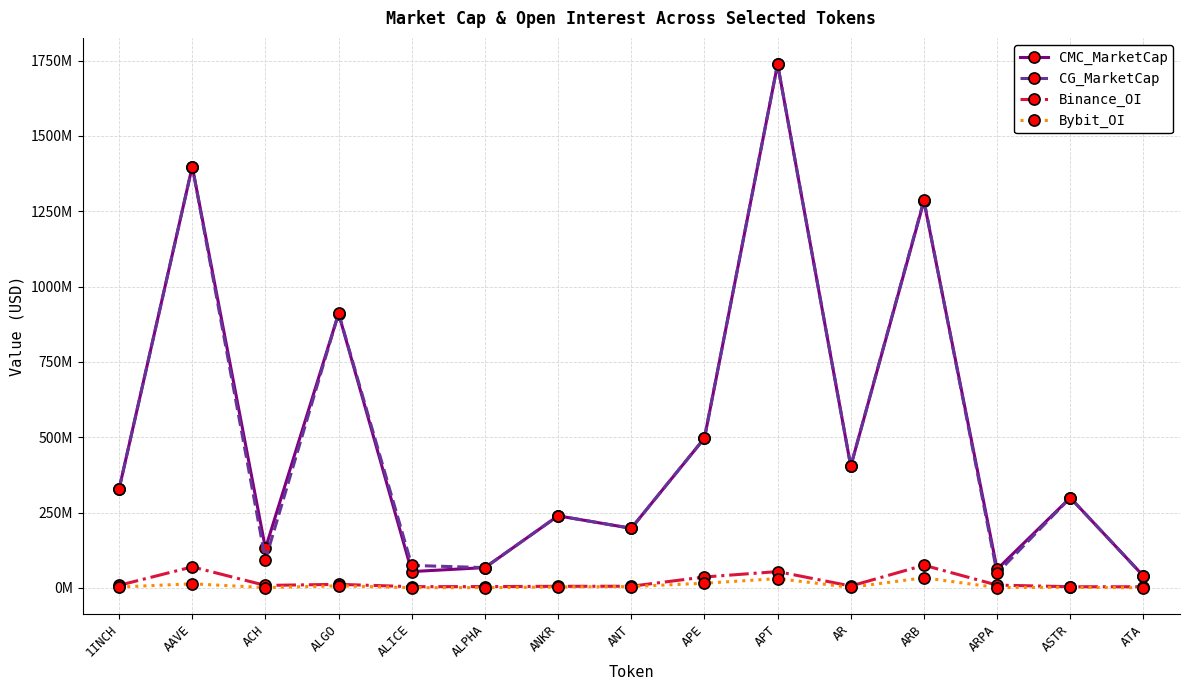

What are all the series names shown in the legend?

CMC_MarketCap, CG_MarketCap, Binance_OI, Bybit_OI